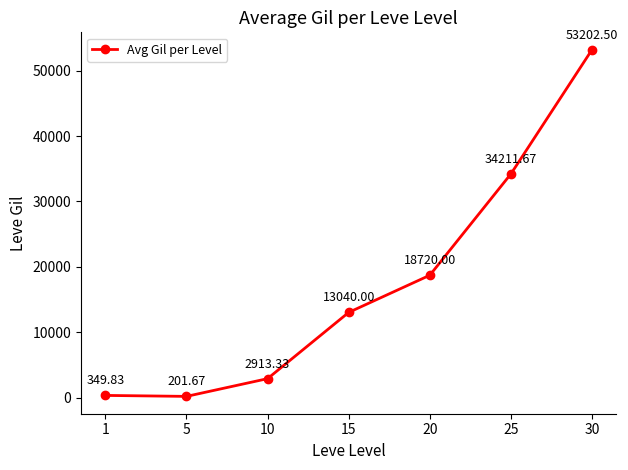

Reading left to right, what are all the values shown in this chart?

349.8	201.7	2913.3	13040.0	18720.0	34211.7	53202.5